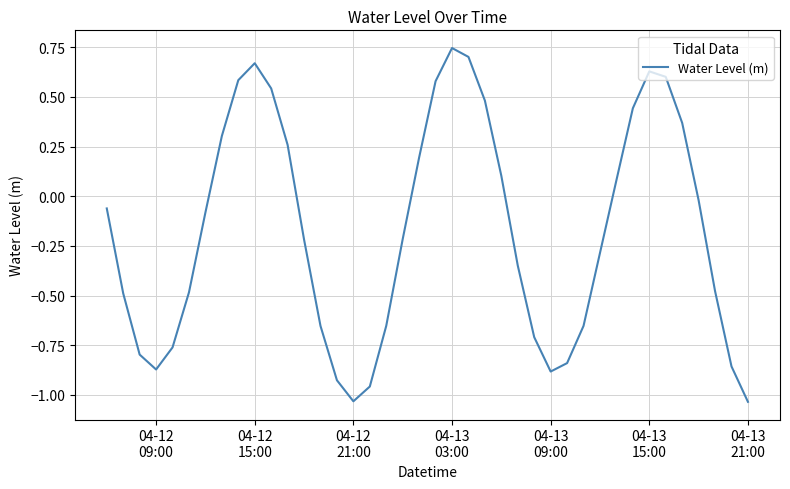

How many series are shown in this chart?

1